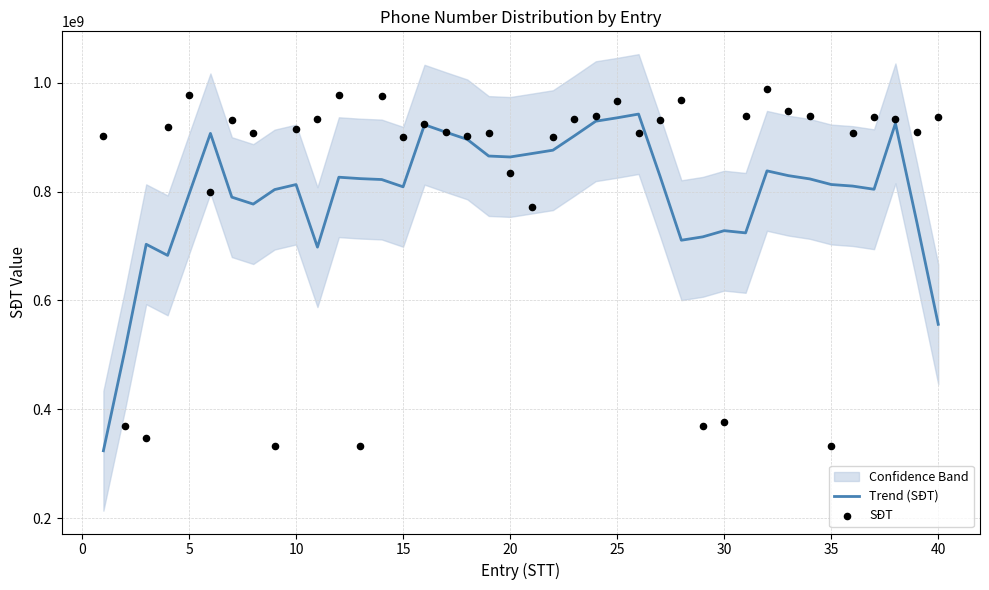

What is the maximum value for Trend (SĐT)?

942247721.4